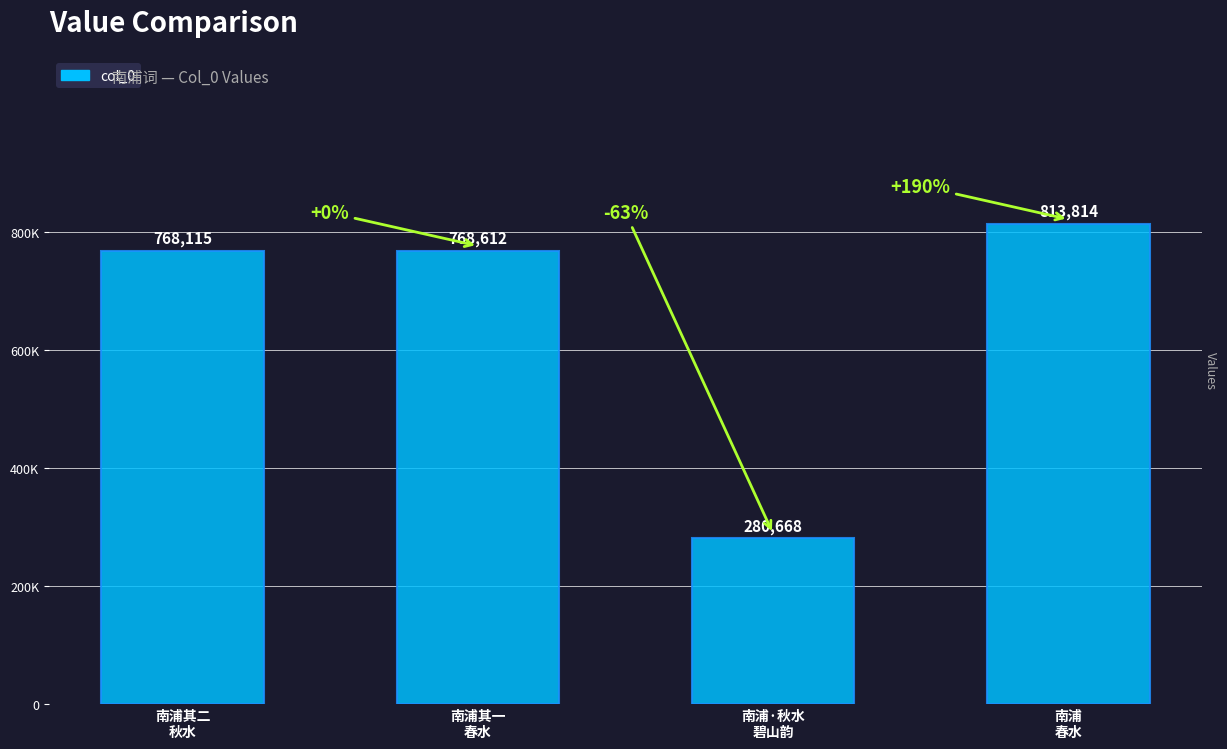

Which label corresponds to the largest value in the chart?

南浦
春水